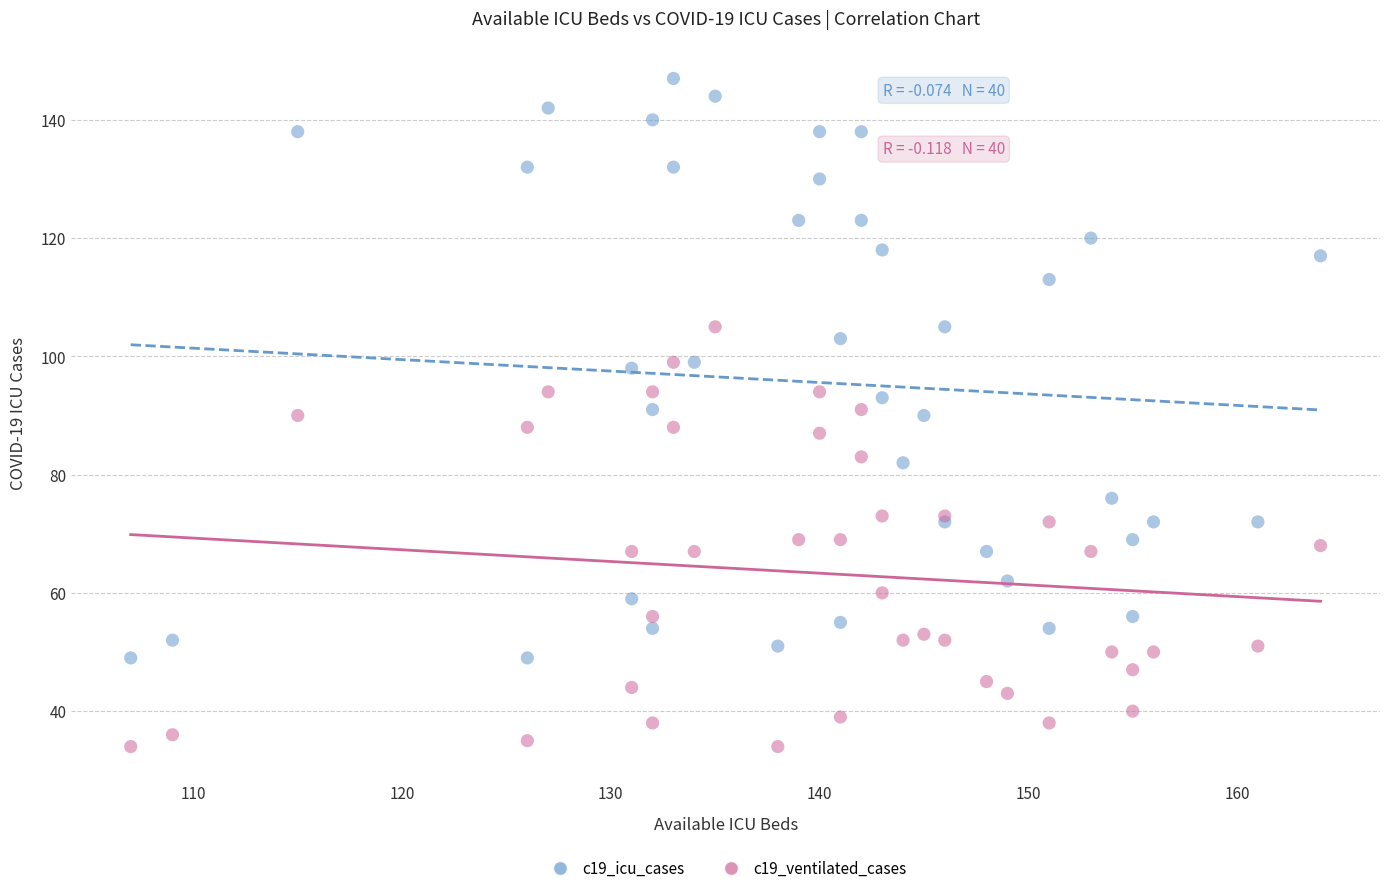

What are all the series names shown in the legend?

c19_icu_cases, c19_ventilated_cases